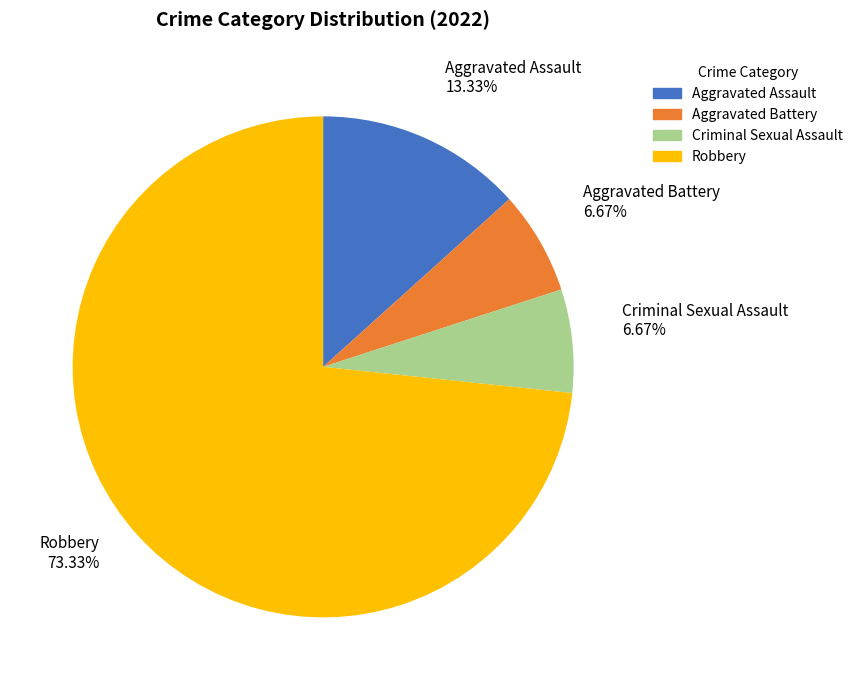

Is it true that Aggravated Assault is 13% of the pie?

True